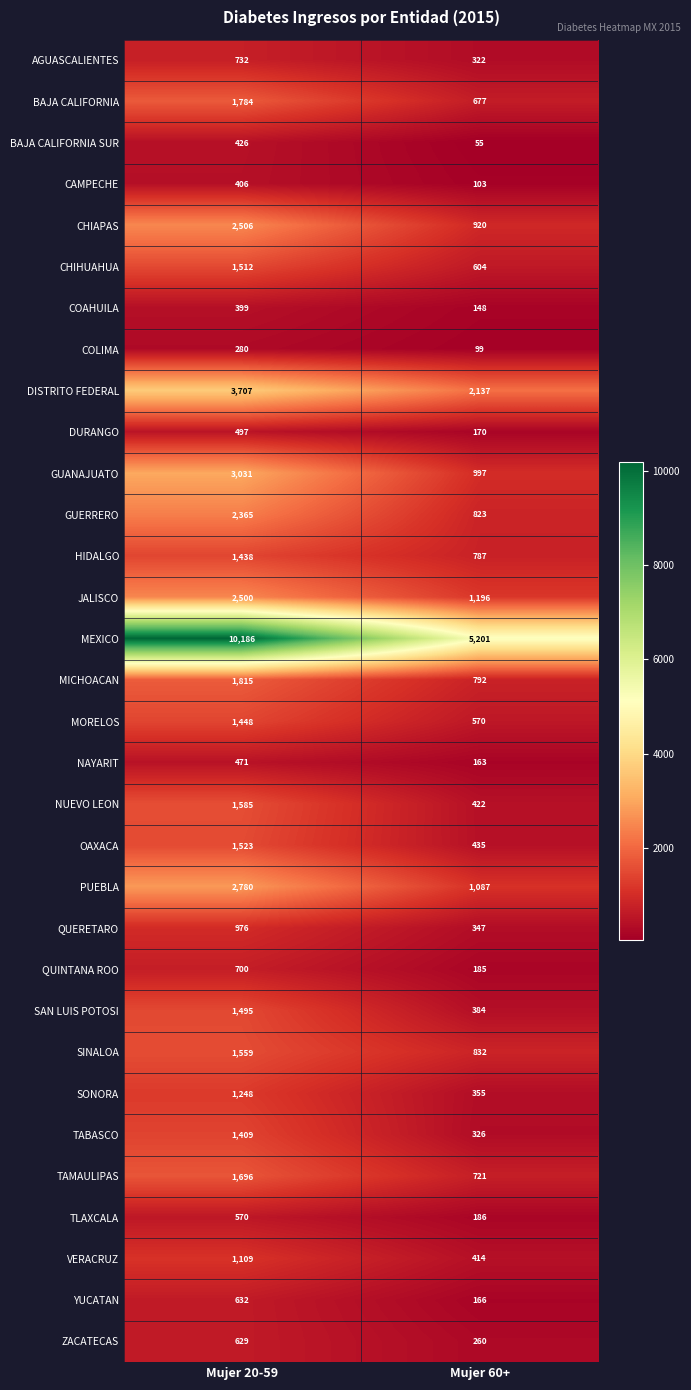

Which series changed the most between Mujer 20-59 and Mujer 60+?

MEXICO